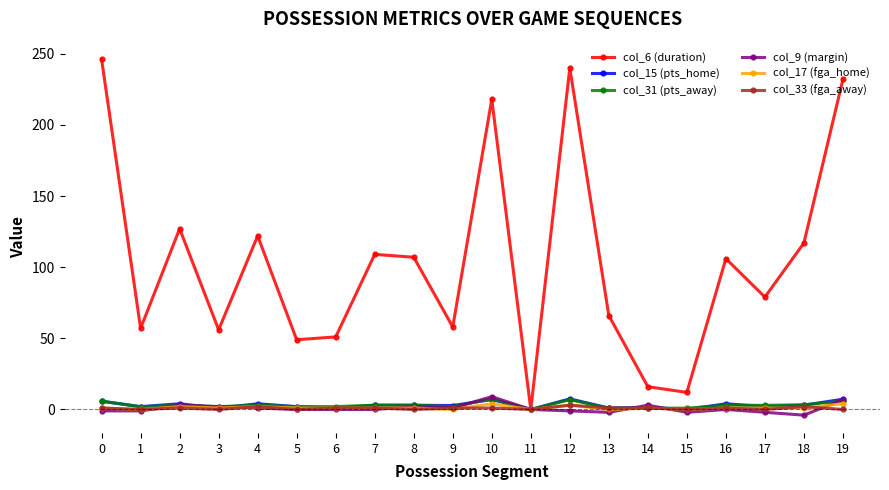

What is the difference between the maximum and minimum values in the col_17 (fga_home) series?

4.0